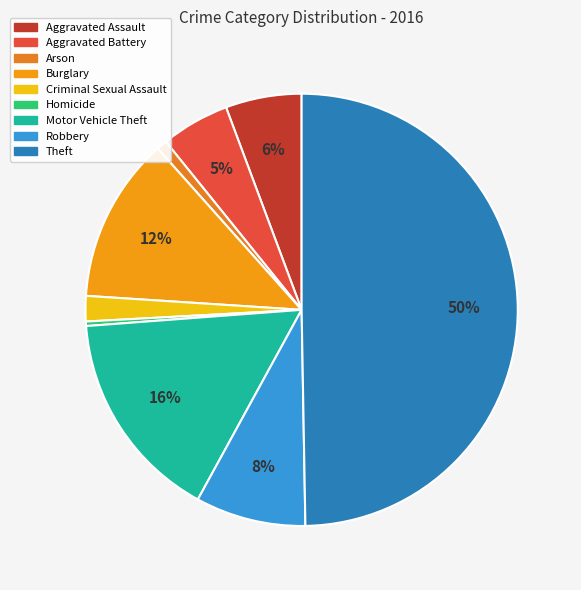

Rank the categories by value from lowest to highest.

Homicide, Arson, Criminal Sexual Assault, Aggravated Battery, Aggravated Assault, Robbery, Burglary, Motor Vehicle Theft, Theft